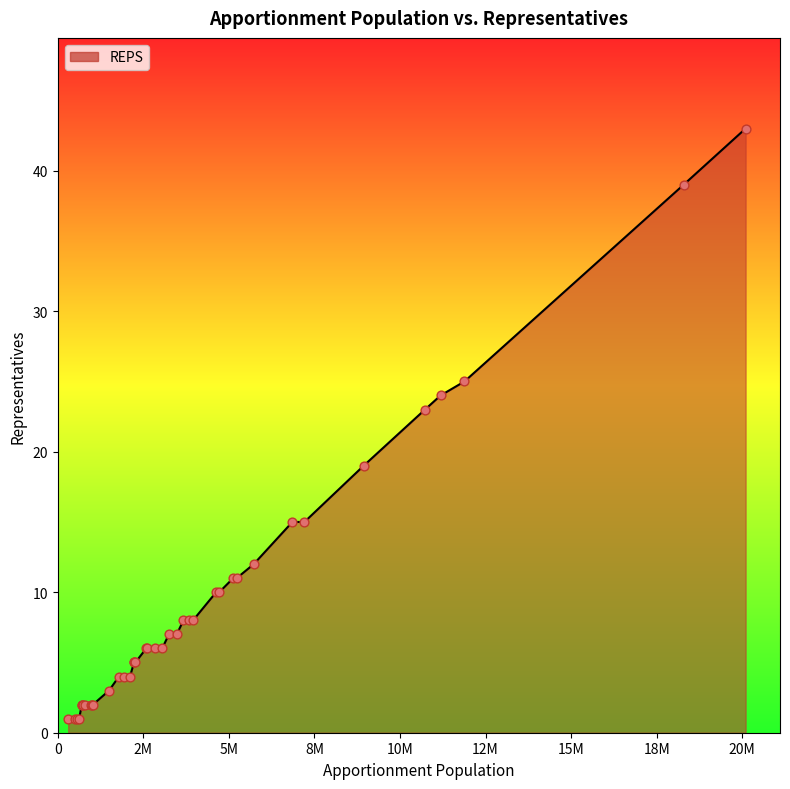

What is the maximum value shown in the chart?

43